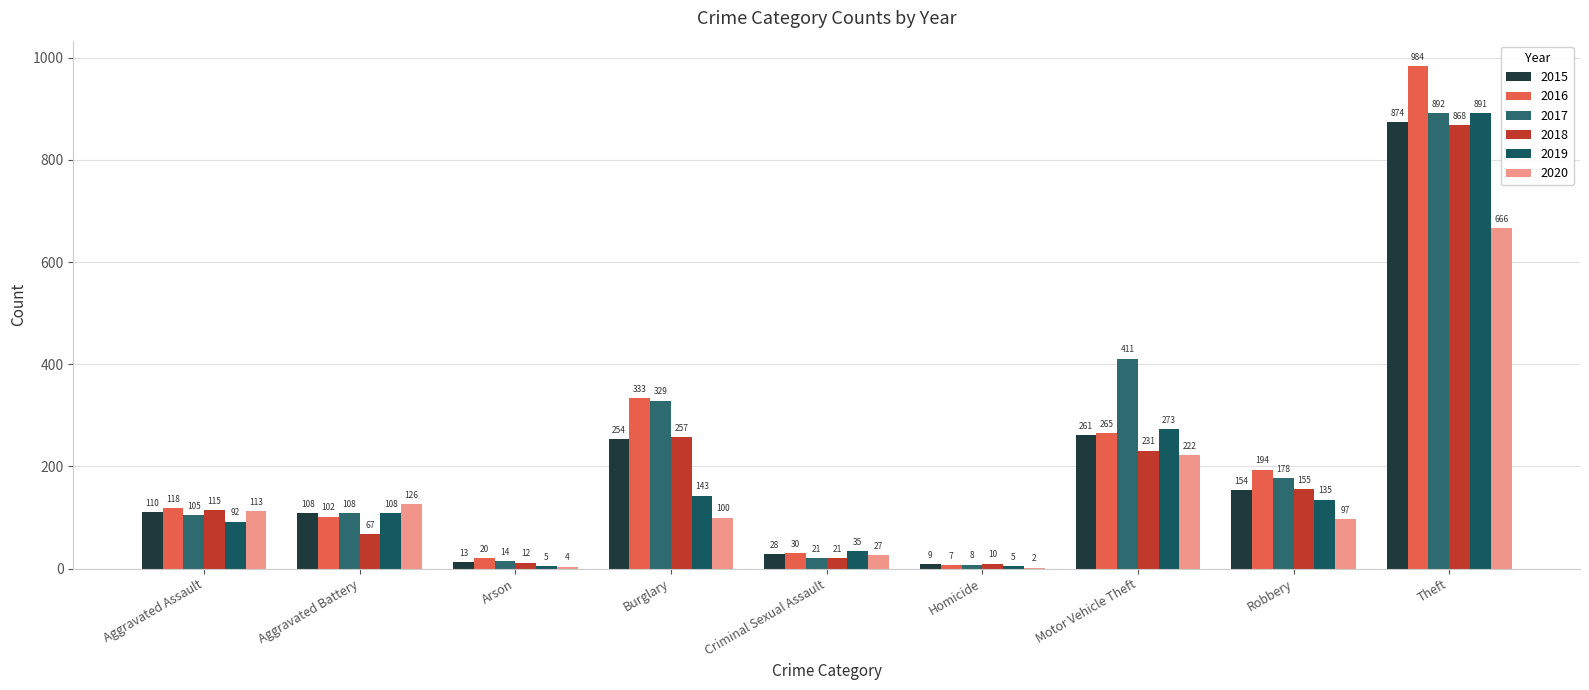

At which category does the chart reach its minimum across all series?

Homicide